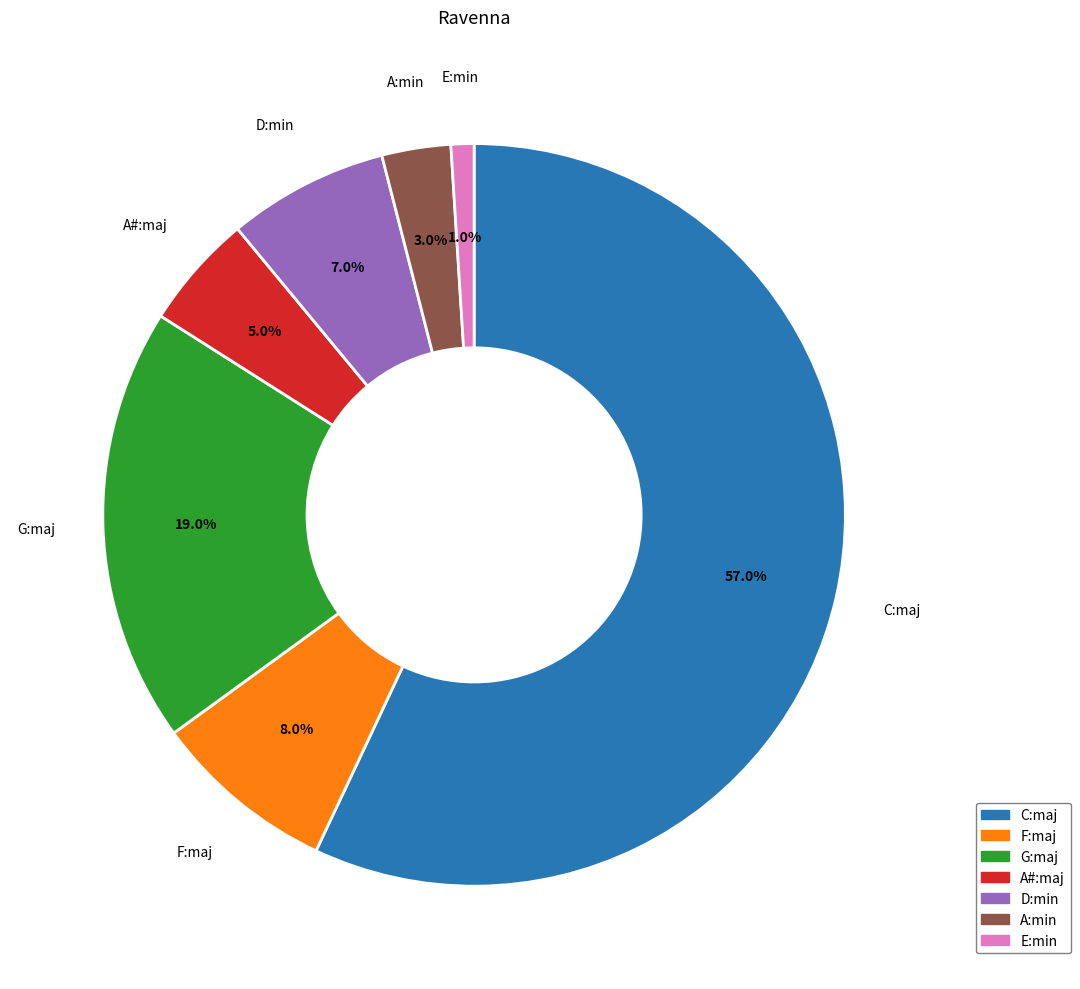

Which category has the biggest portion of the pie?

C:maj